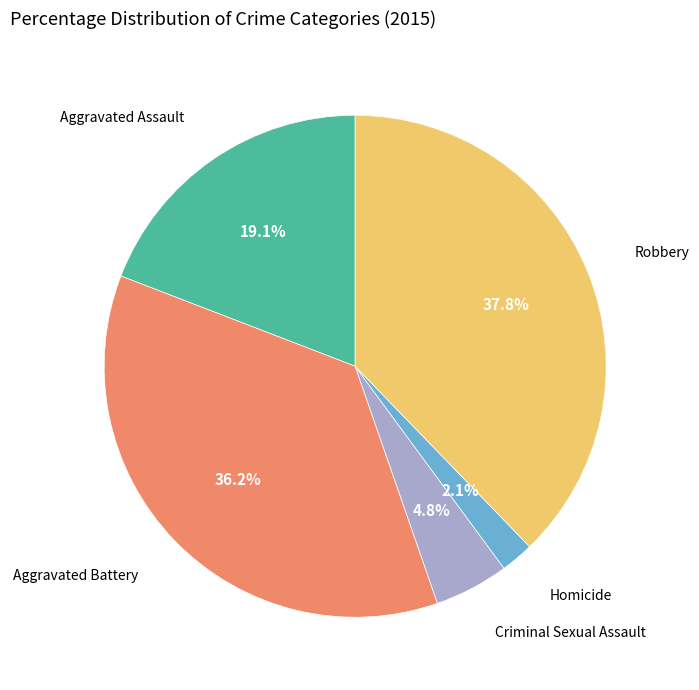

Is there any slice that represents more than half of the pie?

No